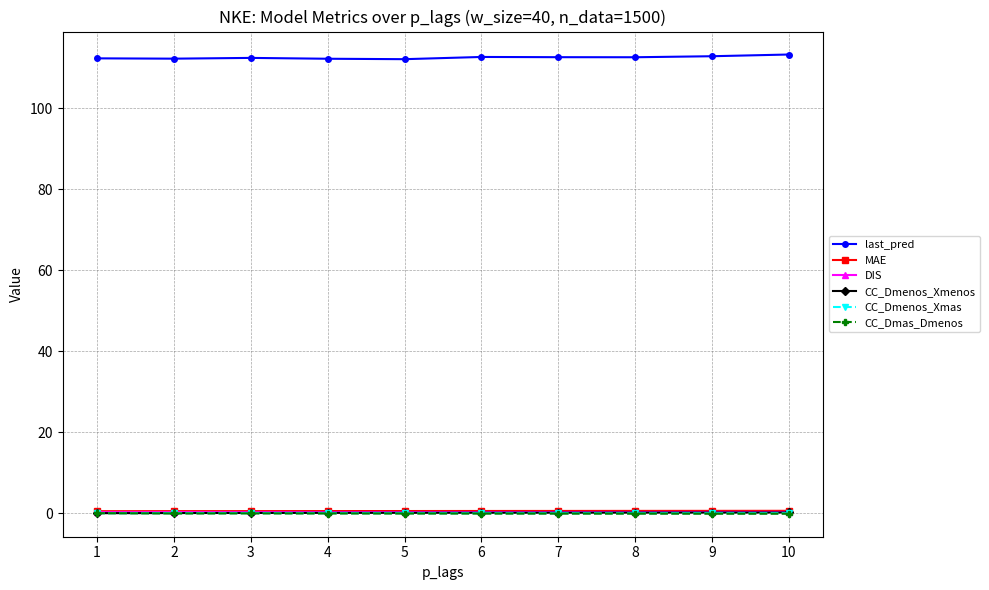

What is the lowest value of the last_pred series?

112.2